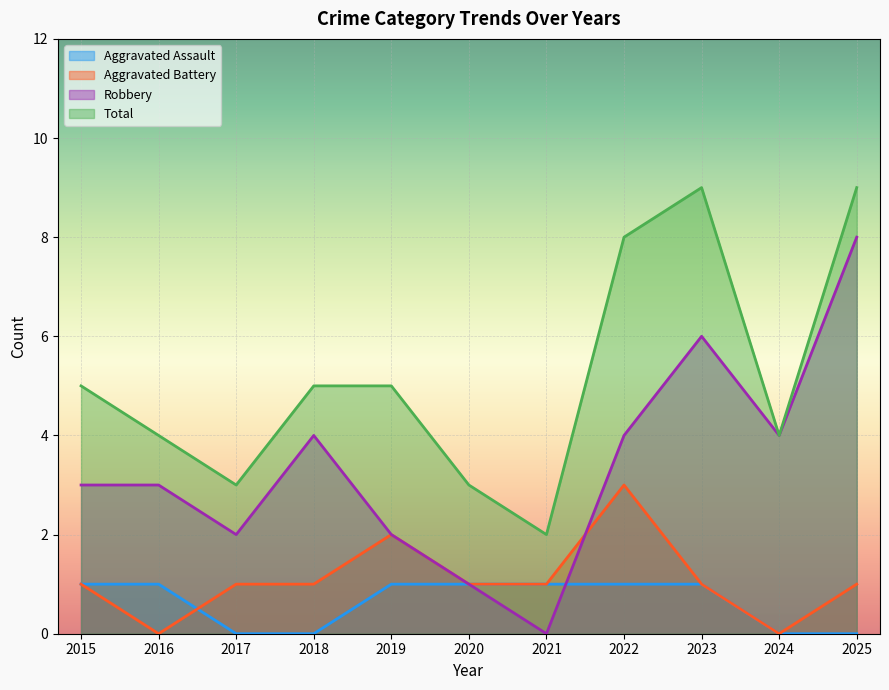

What is the spread (max minus min) of values at 2019?

4